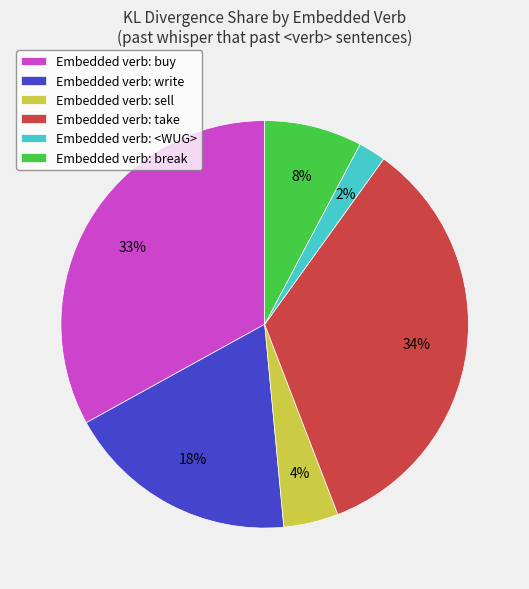

Rank the categories by value from highest to lowest.

Embedded verb: take, Embedded verb: buy, Embedded verb: write, Embedded verb: break, Embedded verb: sell, Embedded verb: <WUG>